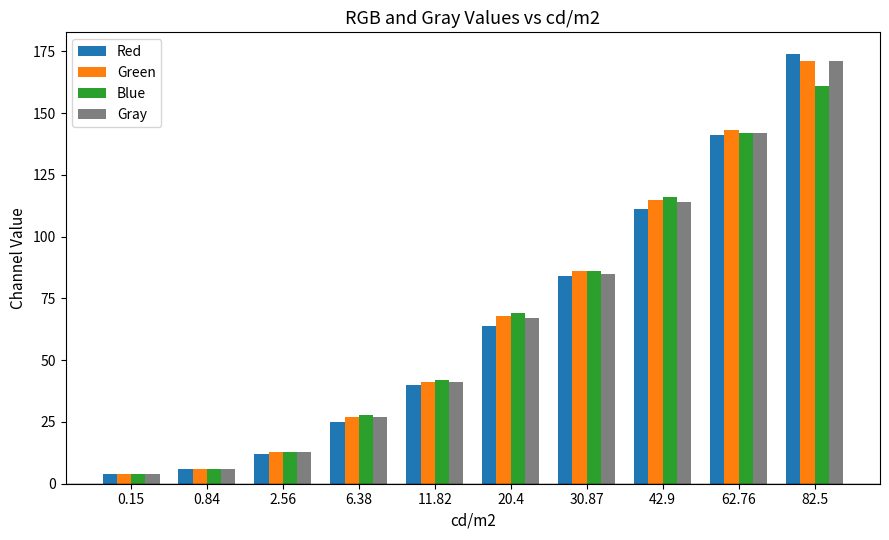

What is the smallest value displayed?

4